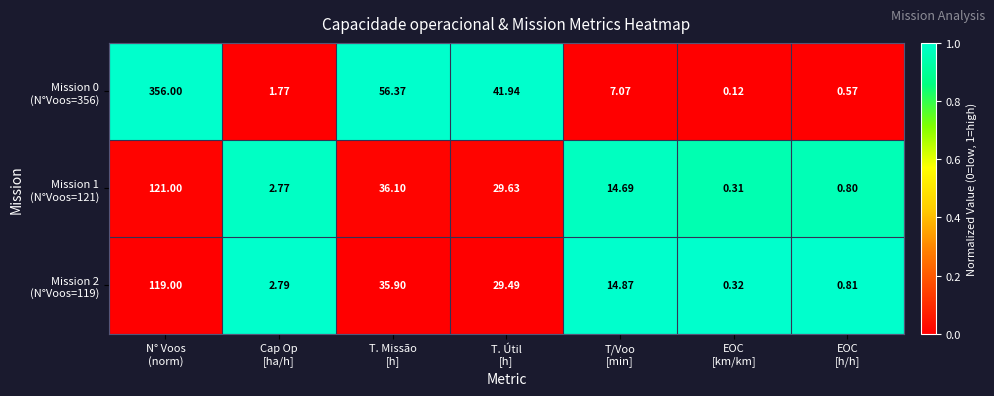

What is the spread (max minus min) of values at Cap Op
[ha/h]?

1.0